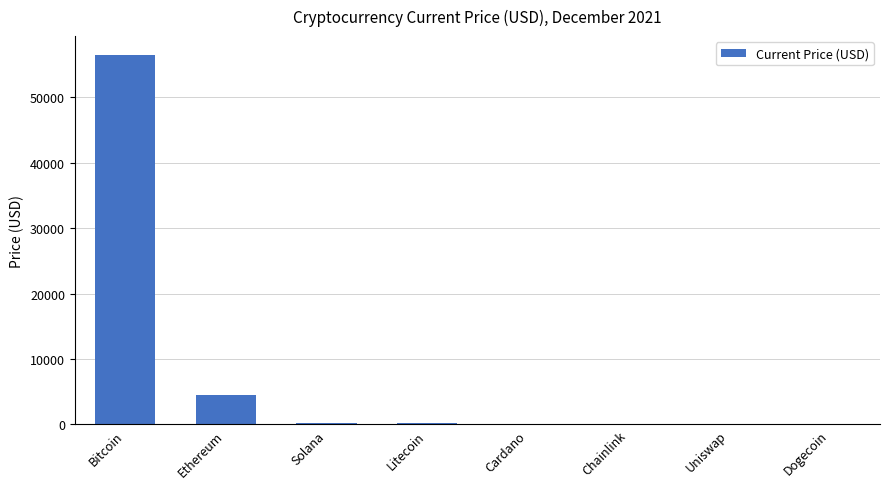

Read the value at Cardano.

1.5